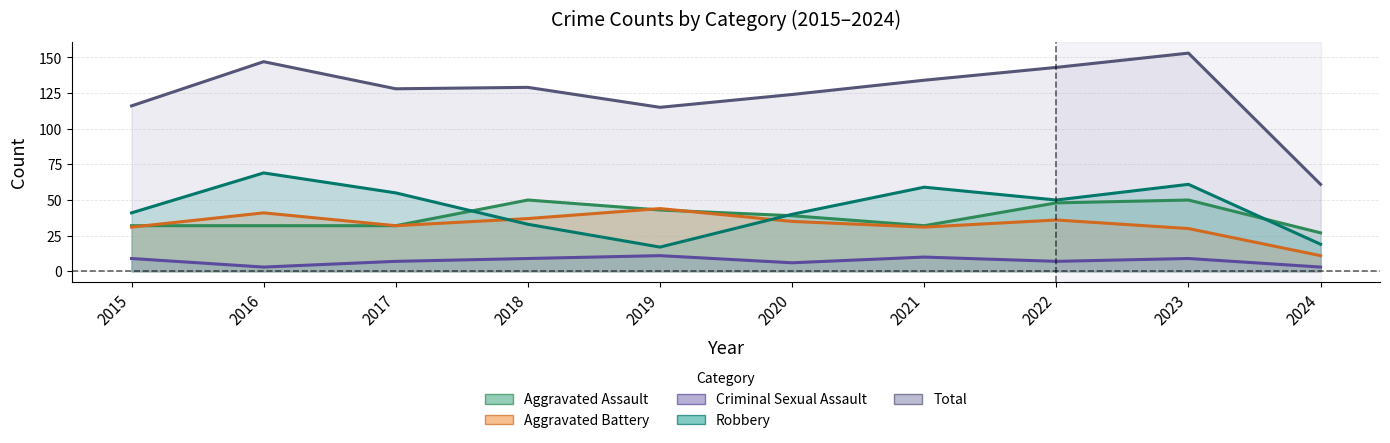

Reading left to right, list all the values displayed in this chart.

Aggravated Assault: 32	32	32	50	43	39	32	48	50	27
Aggravated Battery: 31	41	32	37	44	35	31	36	30	11
Criminal Sexual Assault: 9	3	7	9	11	6	10	7	9	3
Robbery: 41	69	55	33	17	40	59	50	61	19
Total: 116	147	128	129	115	124	134	143	153	61